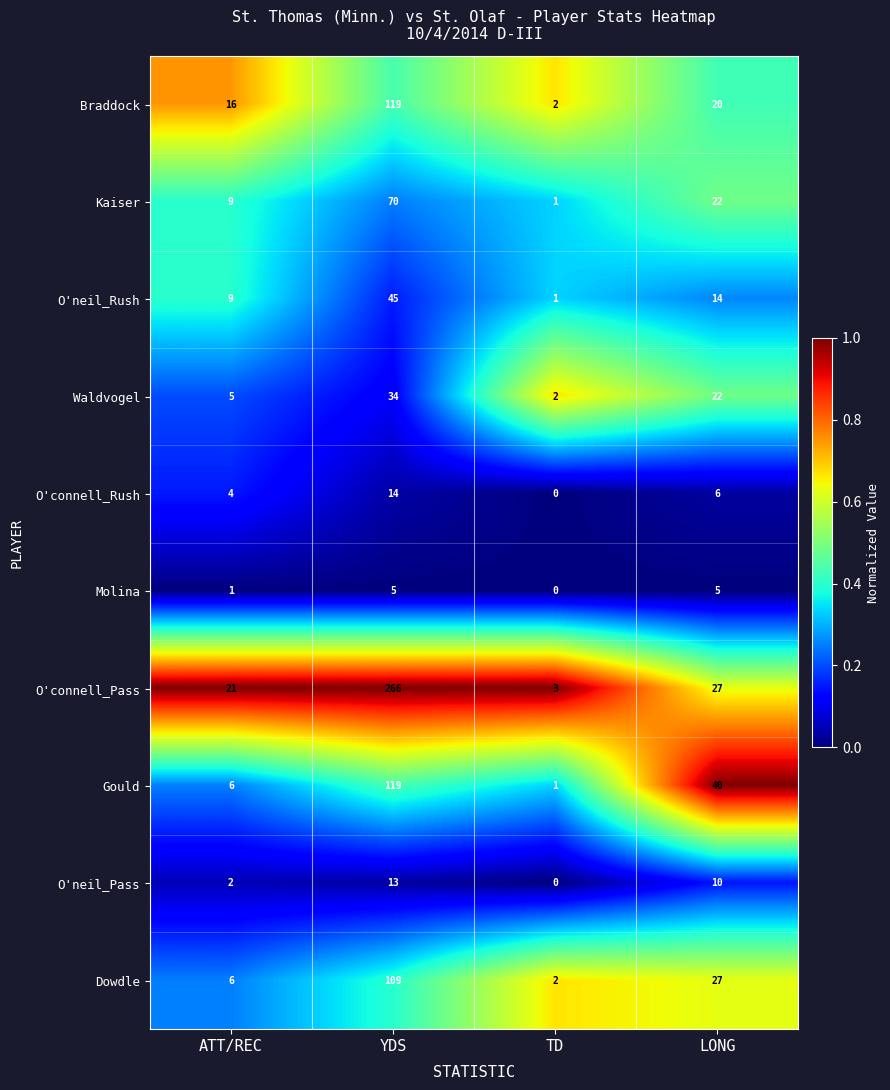

What is the sum of the Dowdle values at LONG and TD?

29